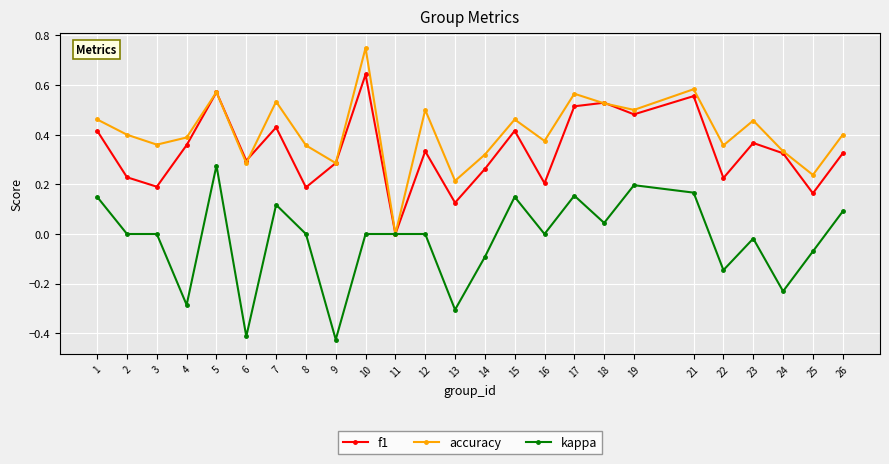

List the series in order of their peak value, highest first.

accuracy, f1, kappa